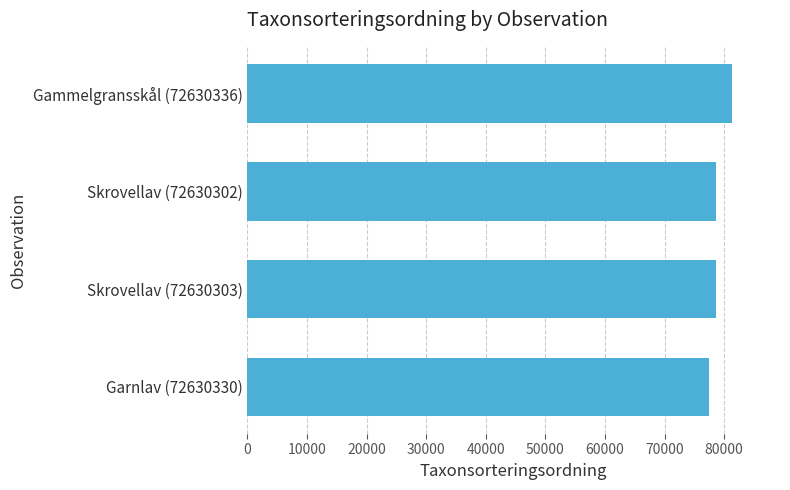

What is the label of the 2nd bar from the top?

Skrovellav (72630302)